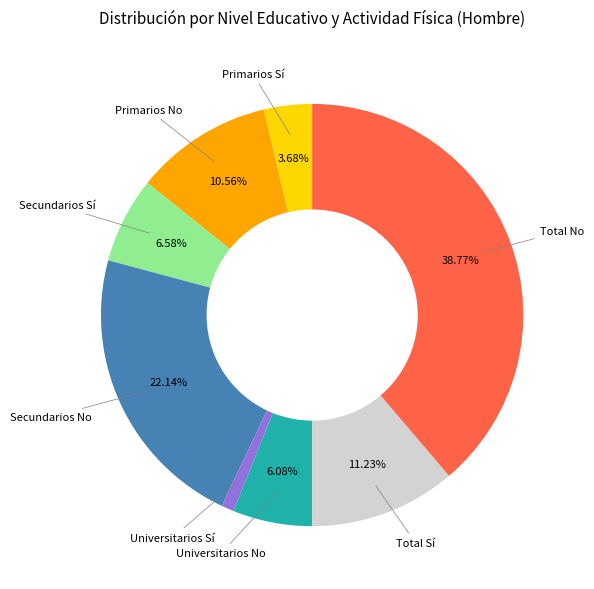

To the nearest percent, what is the difference between the Secundarios Sí and Primarios Sí slice percentages?

3%